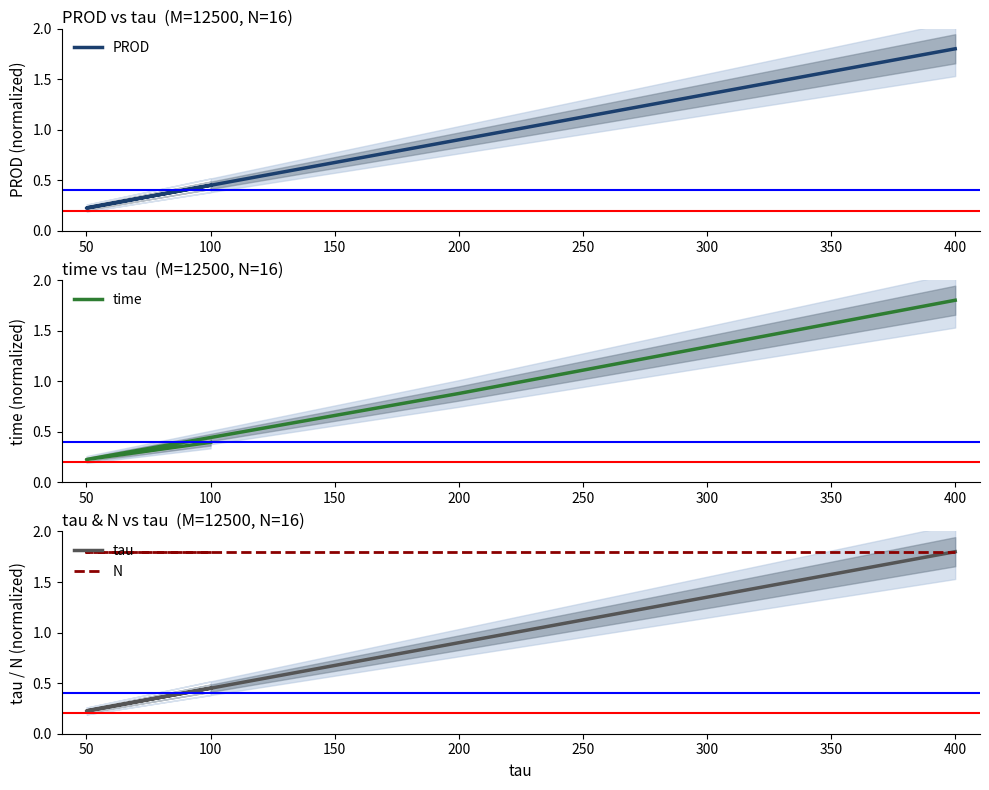

Rank the series at 100 from highest to lowest value.

N, PROD, tau, time